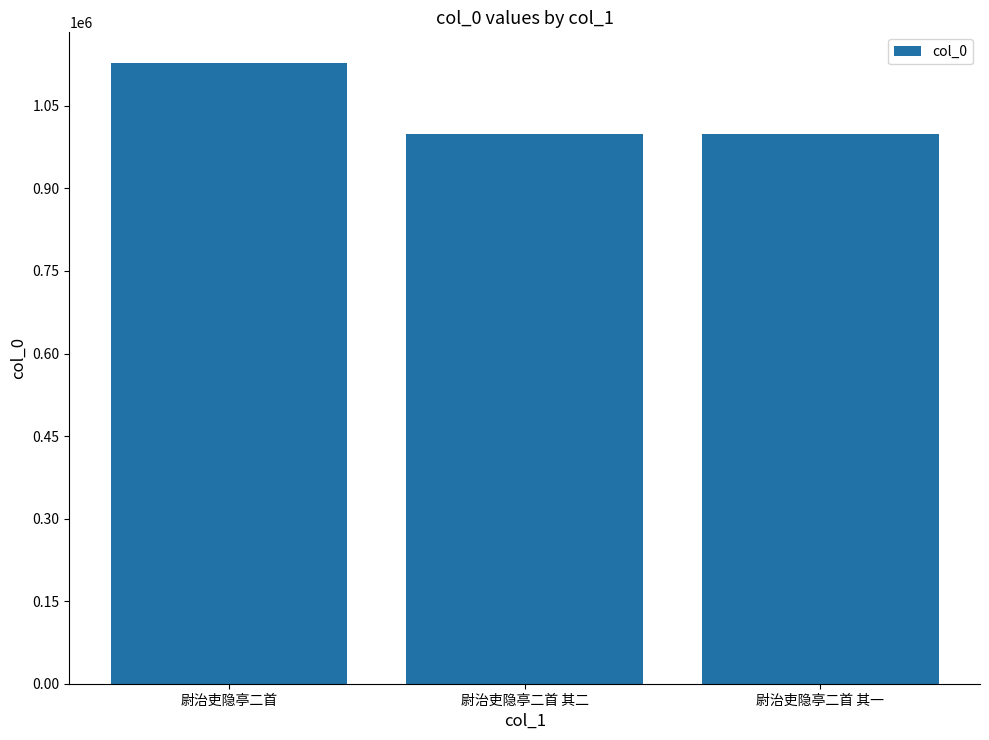

Count the number of categories in the chart.

3